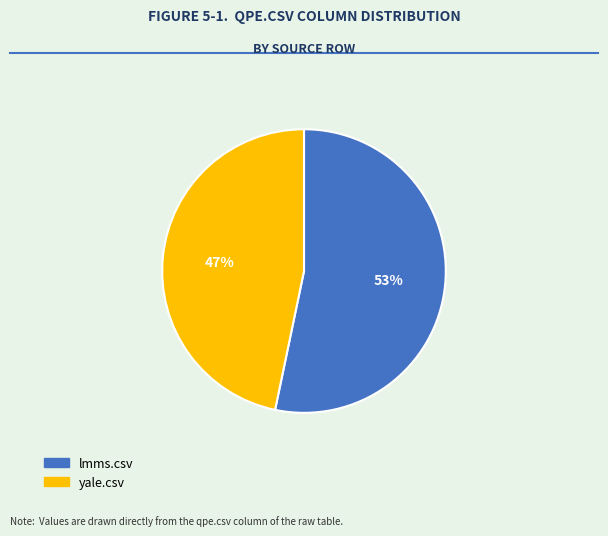

Does any single category account for the majority?

Yes